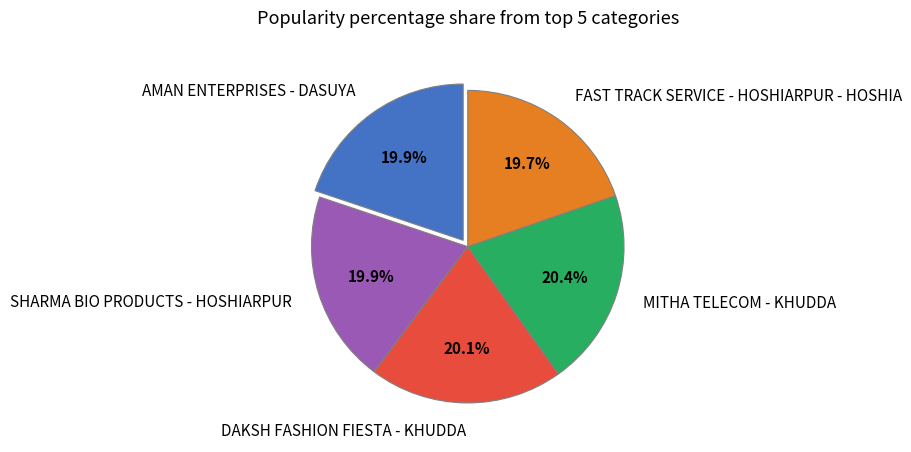

What is the total percentage of DAKSH FASHION FIESTA - KHUDDA and SHARMA BIO PRODUCTS - HOSHIARPUR?

40.0%